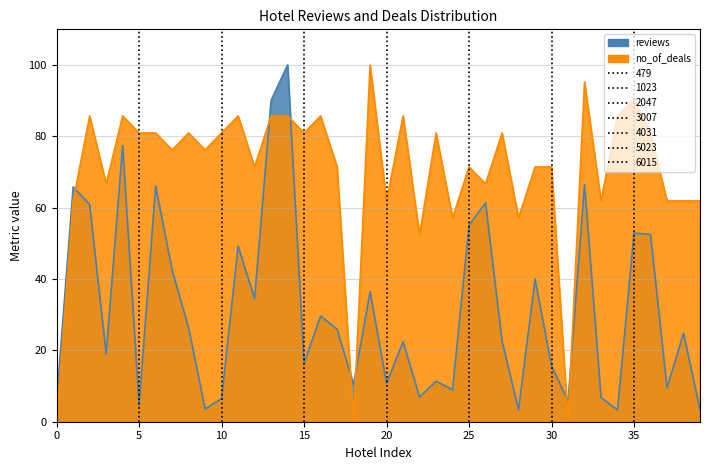

How many values in the reviews series exceed 24?

20